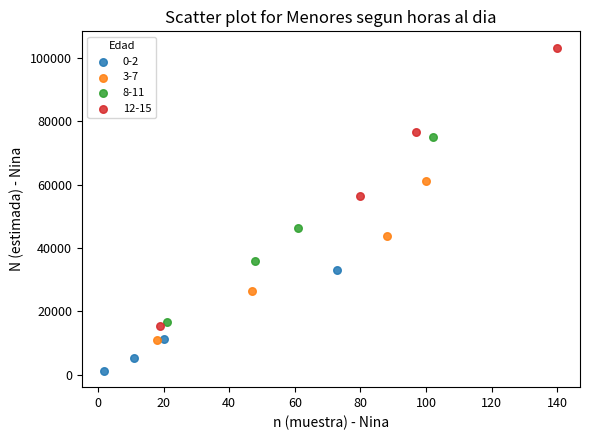

Which series reaches the minimum Y coordinate?

0-2